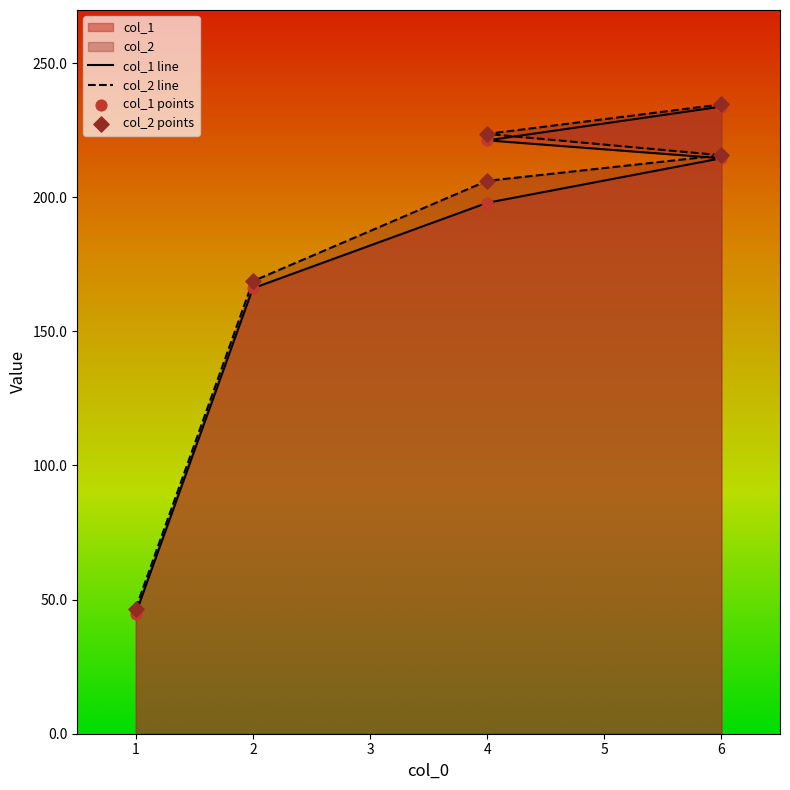

Is the value of col_2 at 1 greater than the value of col_1 at 2?

No